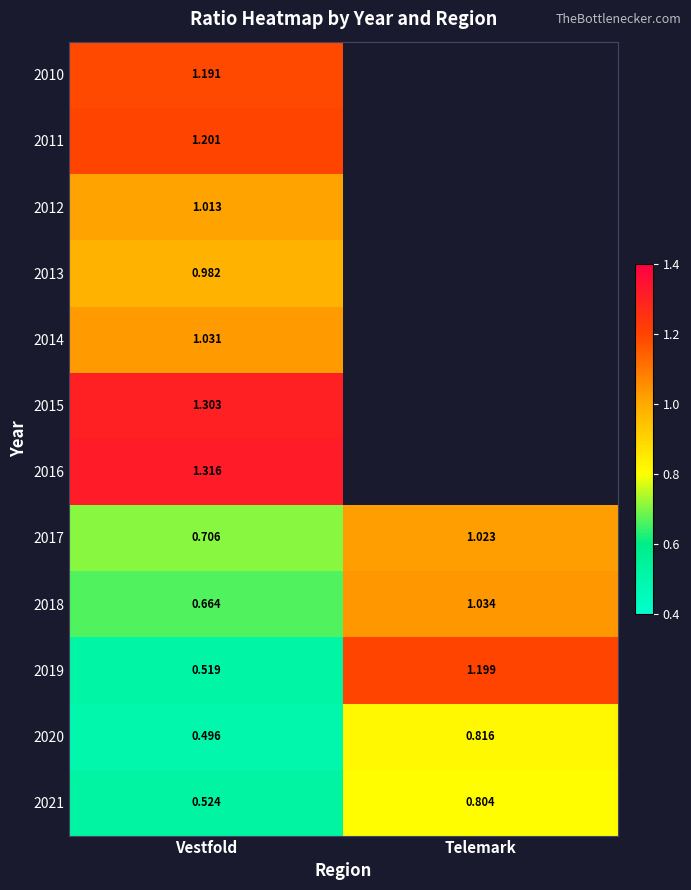

Where does the 2019 series first go above 1?

Telemark